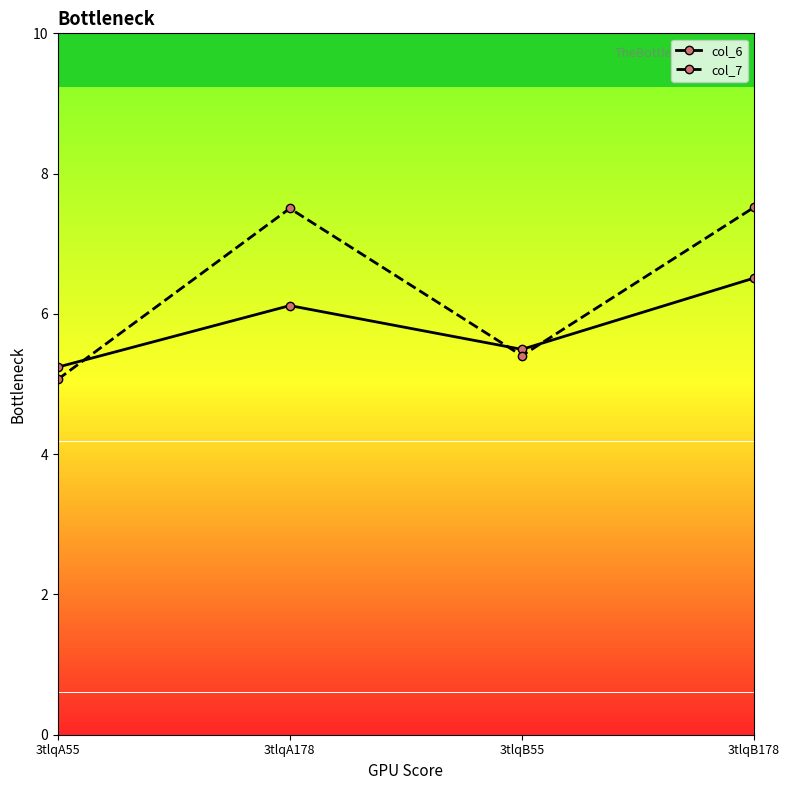

Reading left to right, list all the values displayed in this chart.

col_6: 3tlqA55=5.2	3tlqA178=6.1	3tlqB55=5.5	3tlqB178=6.5
col_7: 3tlqA55=5.1	3tlqA178=7.5	3tlqB55=5.4	3tlqB178=7.5